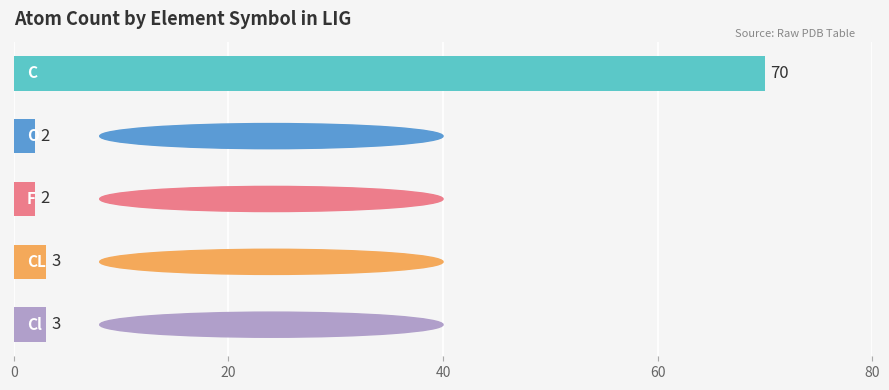

What is the value of the 4th bar from the top?

3